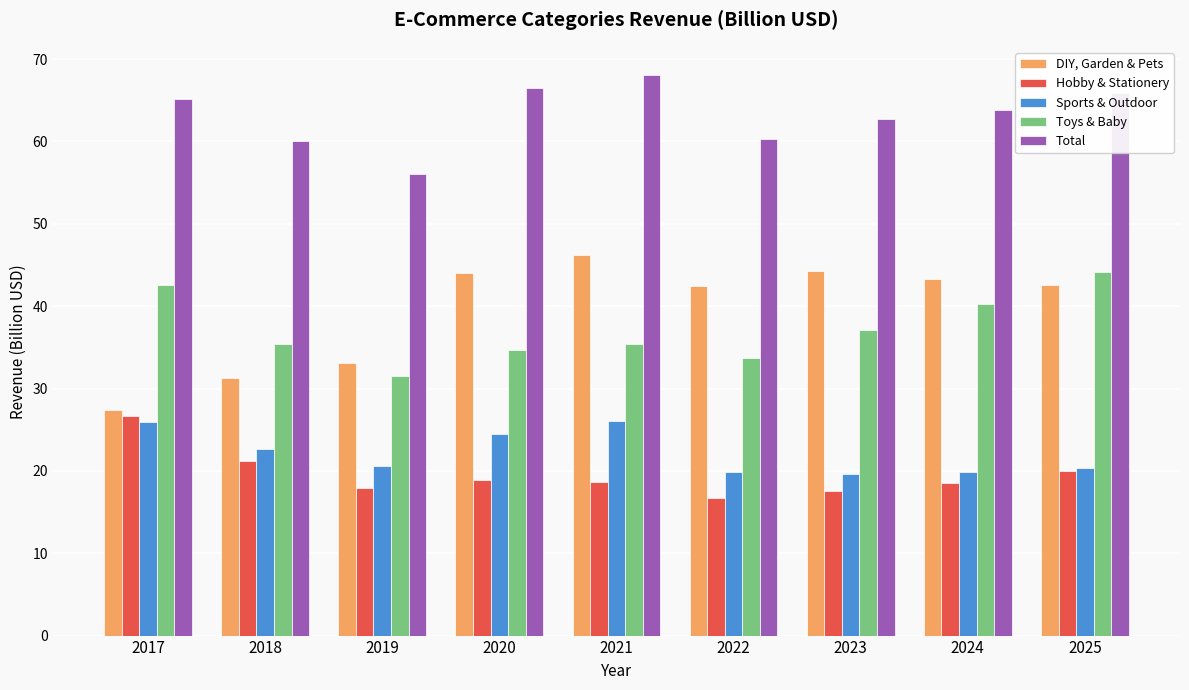

How many bars are there in total?

45